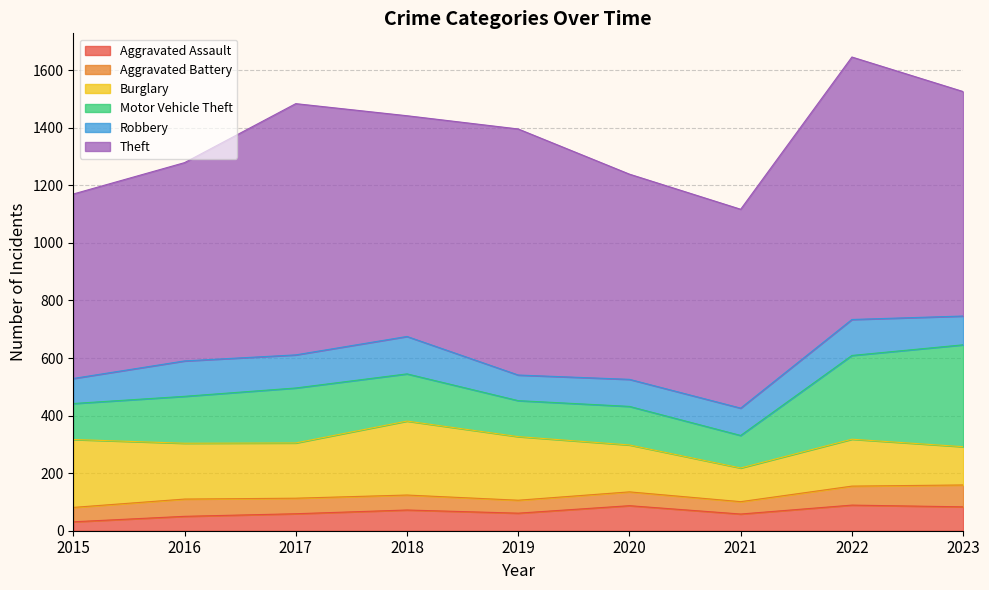

Reading right to left, extract all data points from this chart.

Aggravated Assault: 2023=83	2022=89	2021=58	2020=87	2019=61	2018=72	2017=59	2016=50	2015=31
Aggravated Battery: 2023=76	2022=66	2021=43	2020=48	2019=45	2018=52	2017=54	2016=60	2015=50
Burglary: 2023=133	2022=163	2021=117	2020=163	2019=221	2018=257	2017=192	2016=194	2015=236
Motor Vehicle Theft: 2023=354	2022=291	2021=113	2020=134	2019=125	2018=164	2017=191	2016=163	2015=125
Robbery: 2023=100	2022=125	2021=95	2020=94	2019=89	2018=130	2017=115	2016=123	2015=87
Theft: 2023=780	2022=912	2021=691	2020=713	2019=855	2018=767	2017=873	2016=689	2015=641